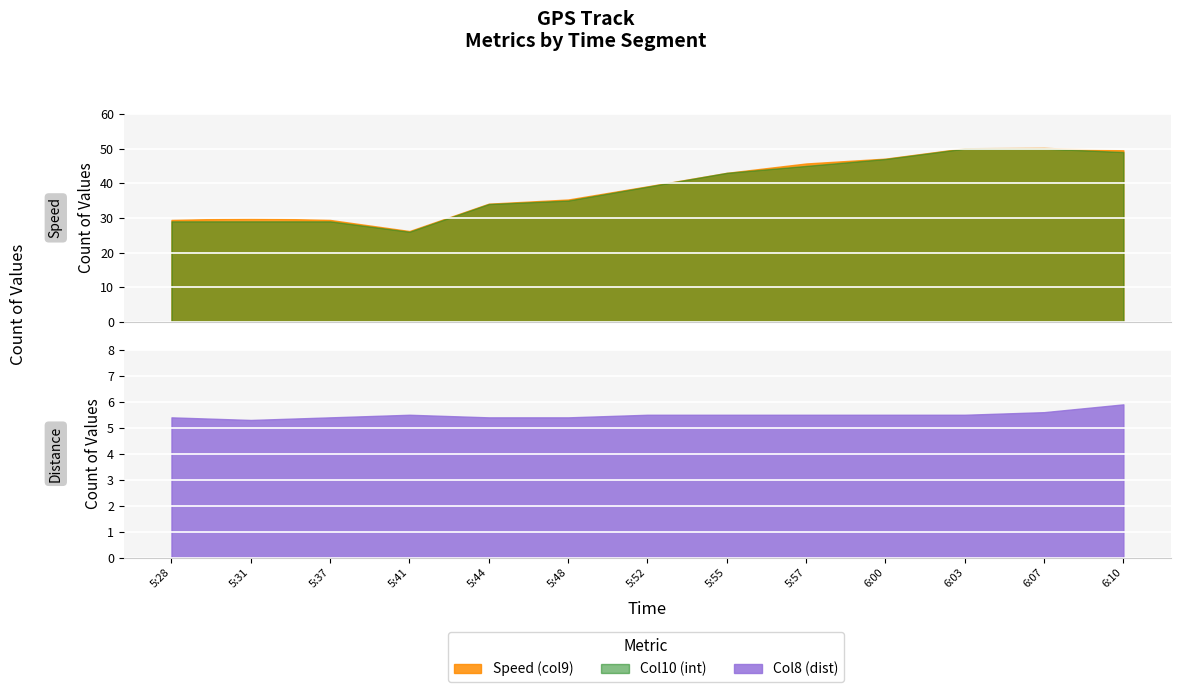

What is the difference between the highest and lowest values at 5:48?

29.9